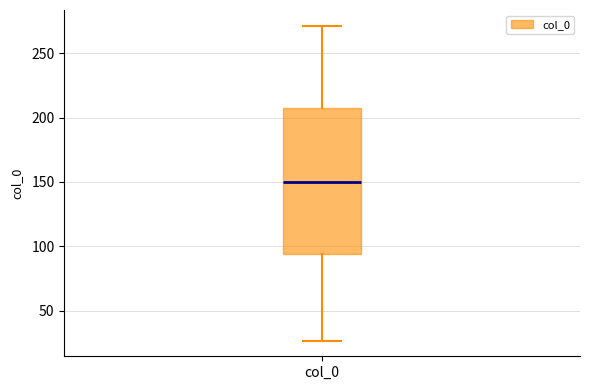

Transcribe this box plot: give where the median line is, the range the box spans, and where the two whiskers end, as read against the y-axis. The values are not printed on the chart, so give them approximately, as read against the axis.

median 150, box 95 to 205, whiskers 25 to 270